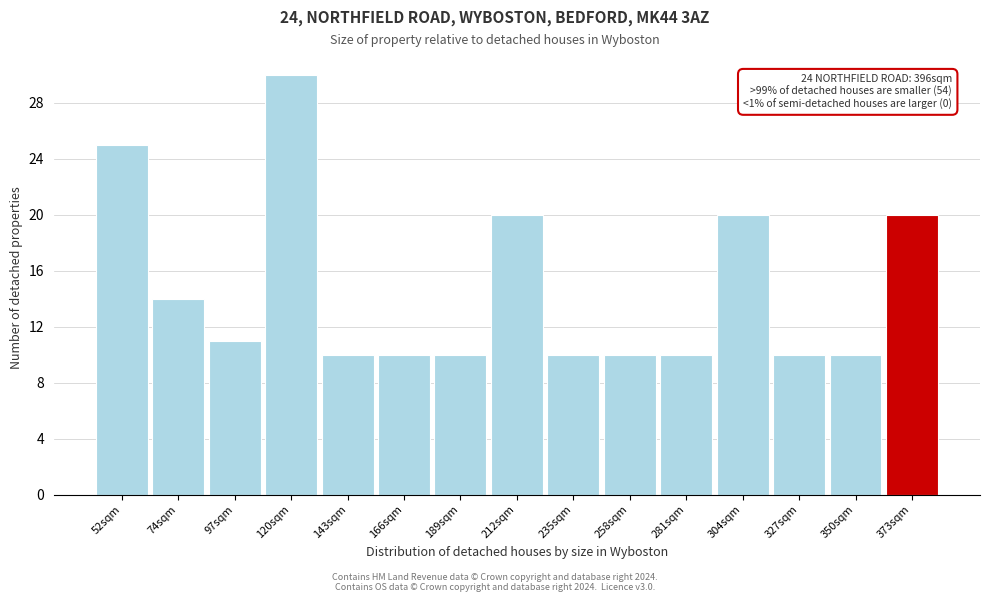

Reading left to right, transcribe all the data shown in this chart.

52sqm=25	74sqm=14	97sqm=11	120sqm=30	143sqm=10	166sqm=10	189sqm=10	212sqm=20	235sqm=10	258sqm=10	281sqm=10	304sqm=20	327sqm=10	350sqm=10	373sqm=20